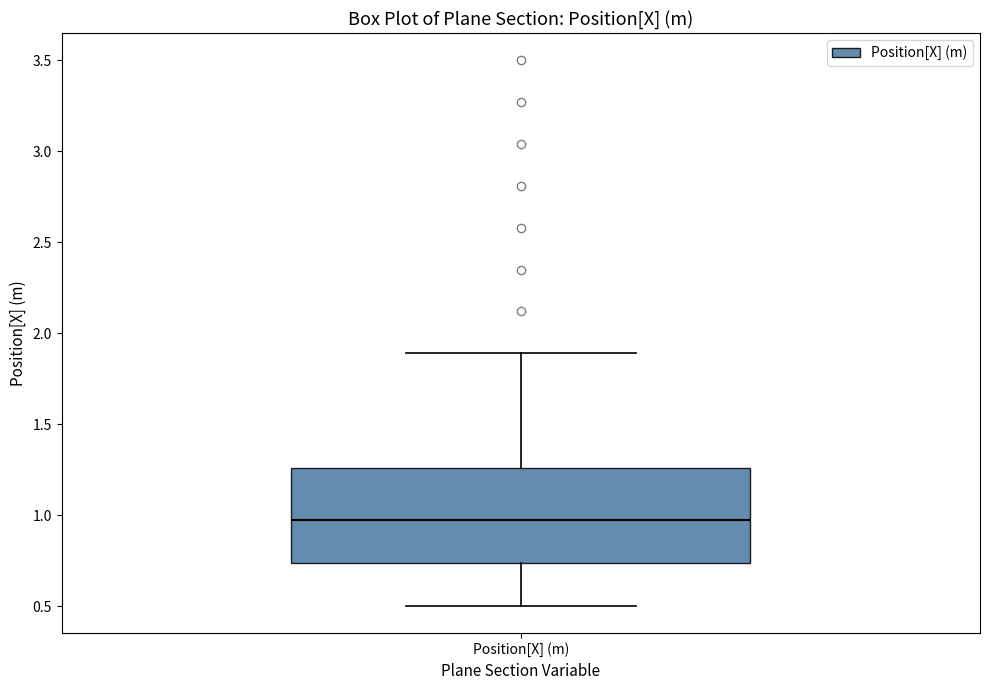

Transcribe this box plot: give where the median line is, the range the box spans, and where the two whiskers end, as read against the y-axis. The values are not printed on the chart, so give them approximately, as read against the axis.

median 0.95, box 0.75 to 1.25, whiskers 0.50 to 1.90